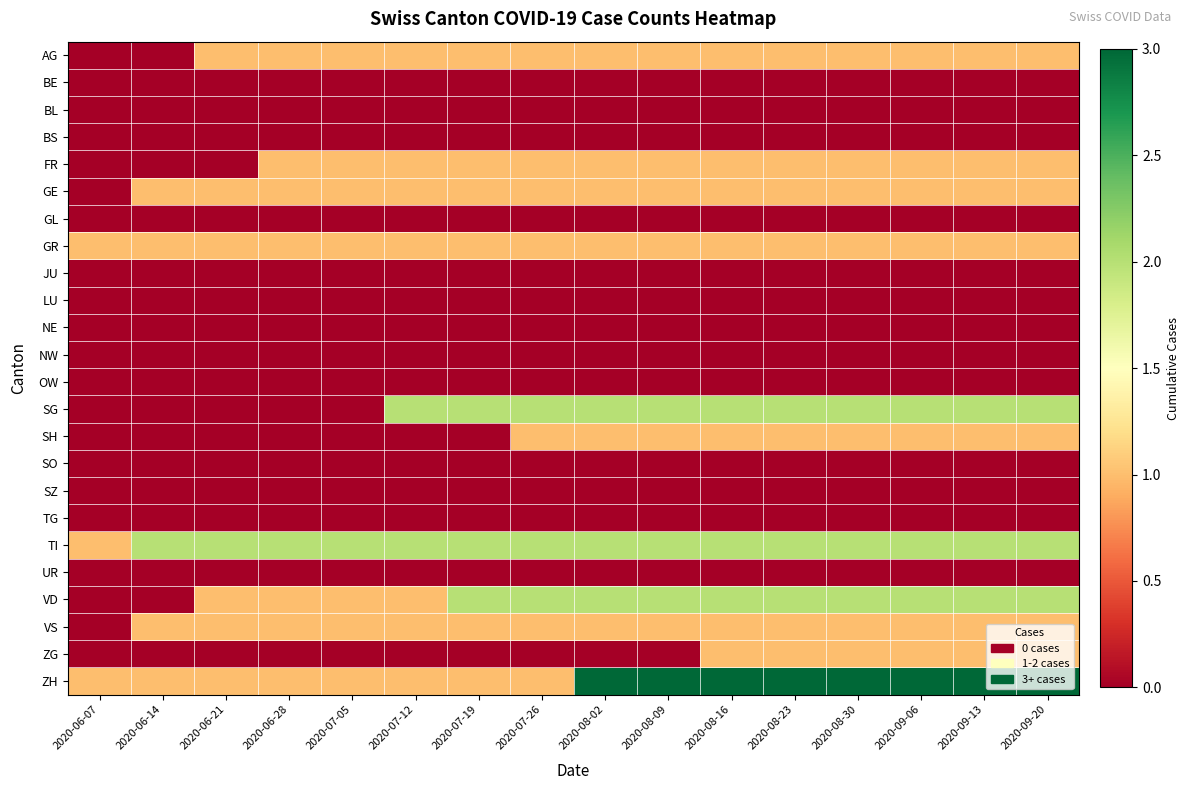

At how many categories does at least one series exceed 0?

16